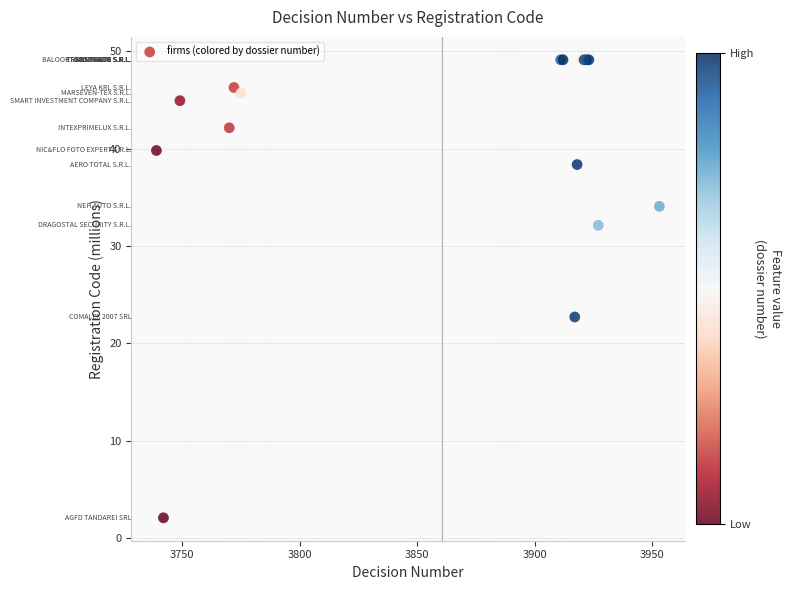

What Y value in the scatter plot is closest to 25?

22.7